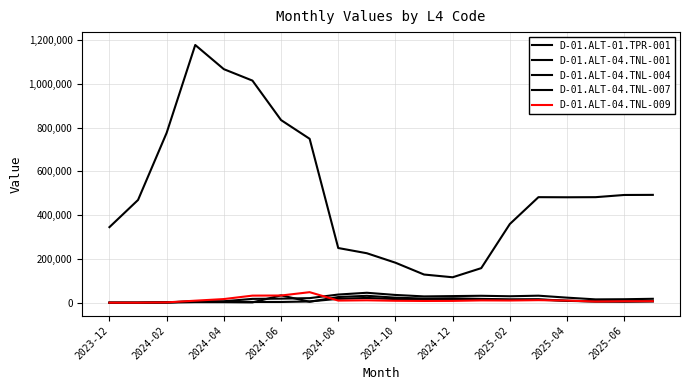

Does the chart display data point markers on the line(s)?

No